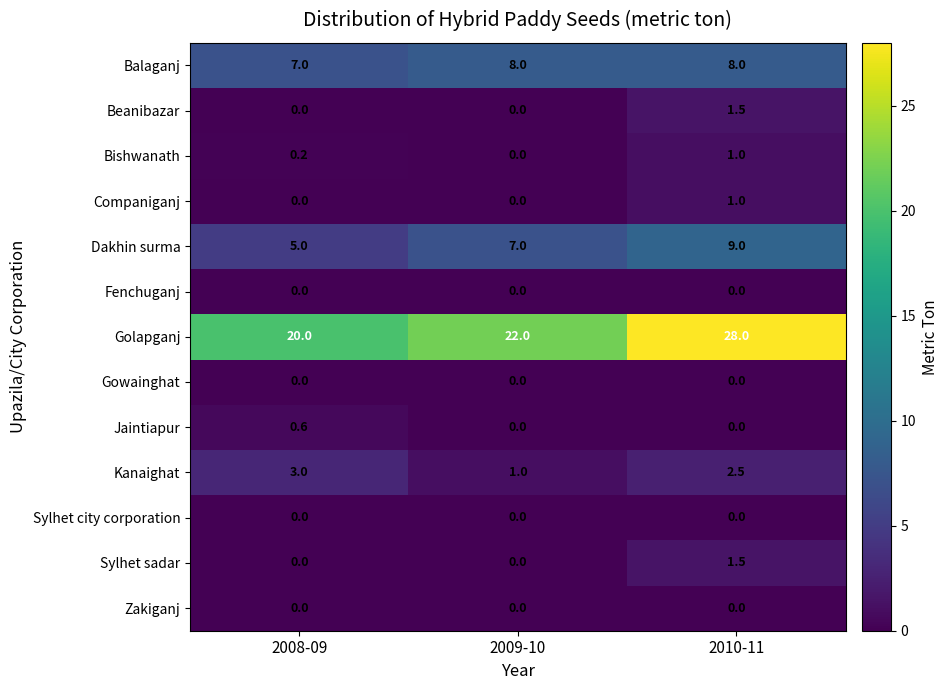

Rank the categories by Kanaighat value from highest to lowest.

2008-09, 2010-11, 2009-10